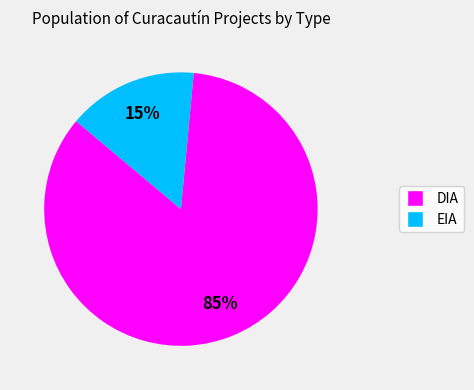

How many slices are in this pie chart?

2